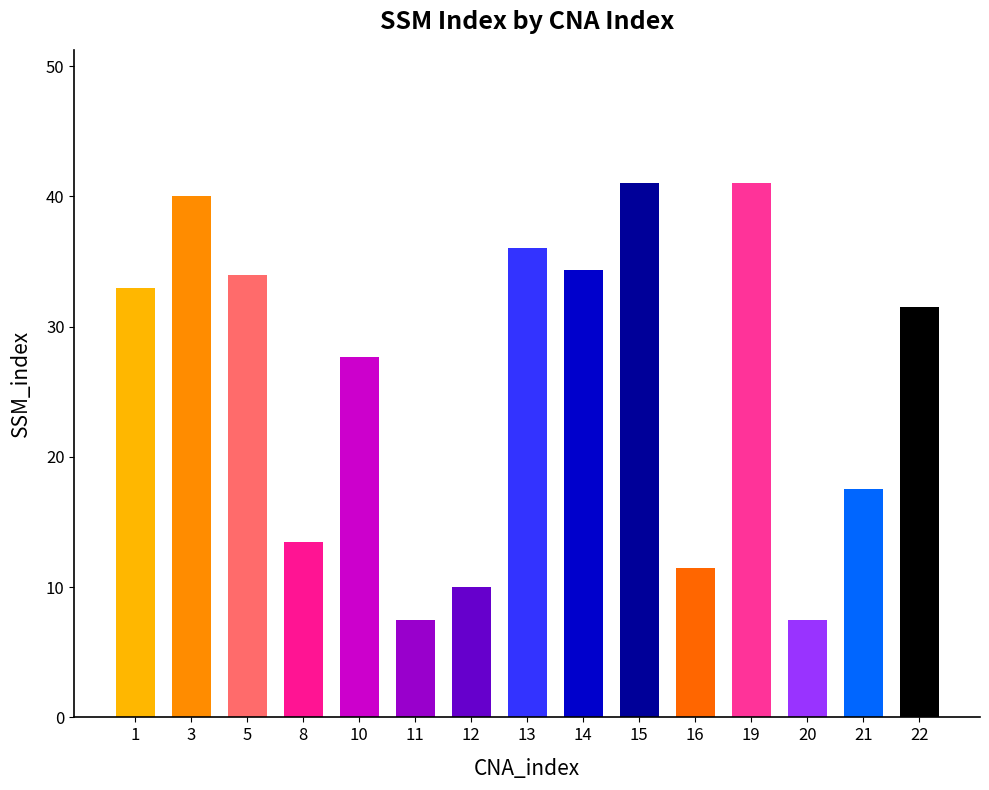

What is the smallest value displayed?

7.5